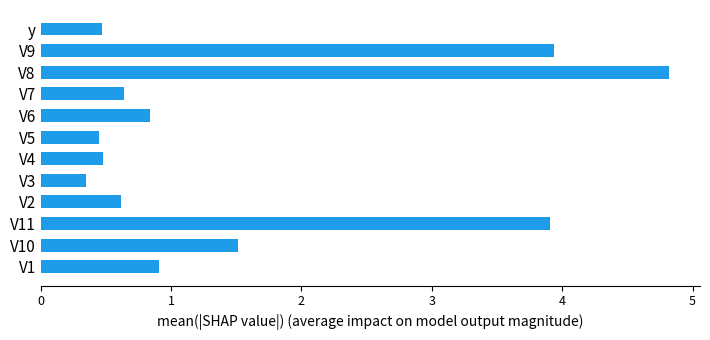

Reading bottom to top, list all the values displayed in this chart.

V1=0.9	V10=1.5	V11=3.9	V2=0.6	V3=0.3	V4=0.5	V5=0.4	V6=0.8	V7=0.6	V8=4.8	V9=3.9	y=0.5